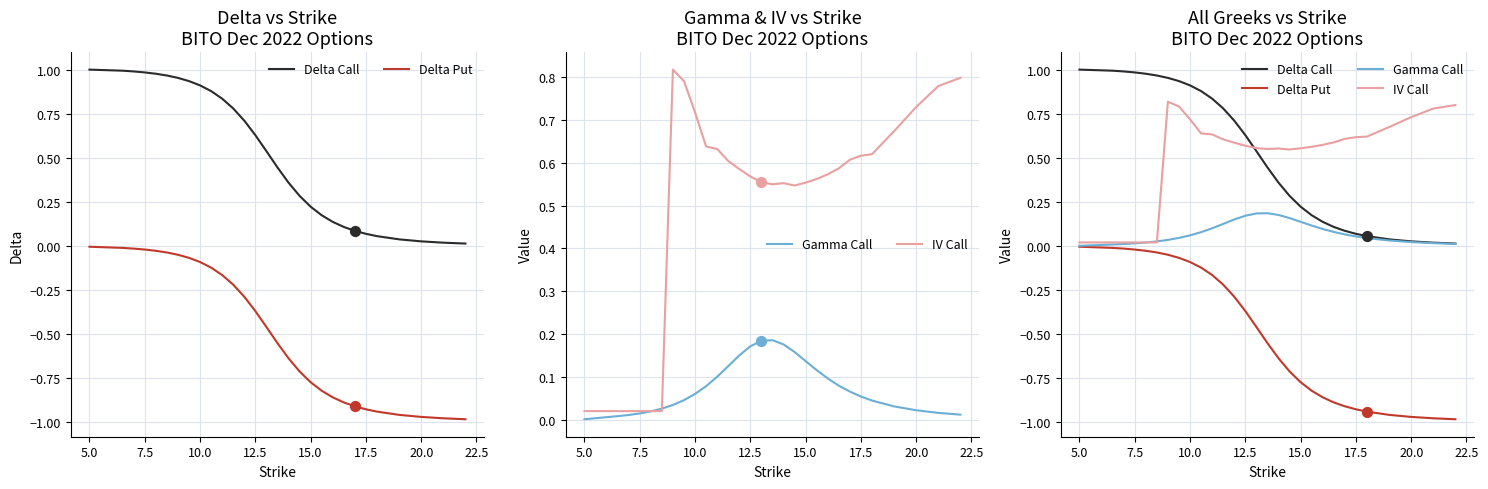

Which series contains the lowest Y value?

Delta Put